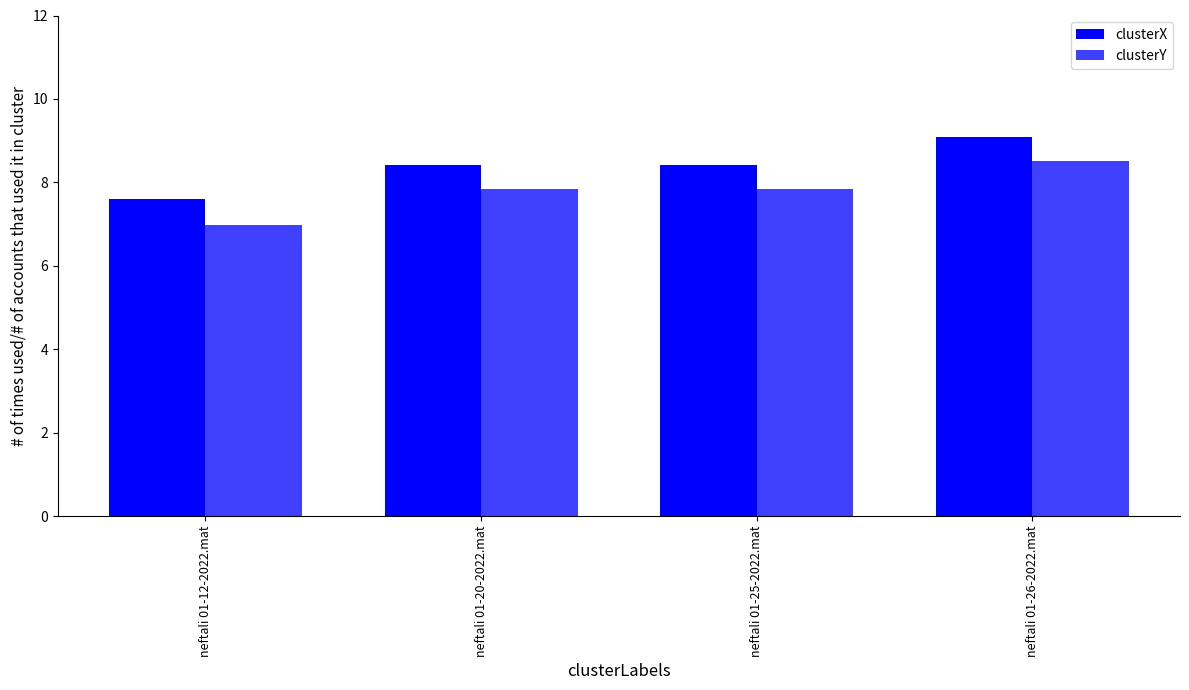

What is the label of the 2nd bar from the left?

neftali 01-20-2022.mat